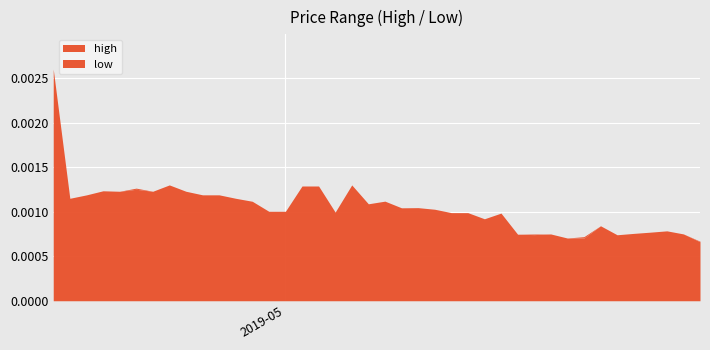

True or false: high and low intersect in this chart.

False